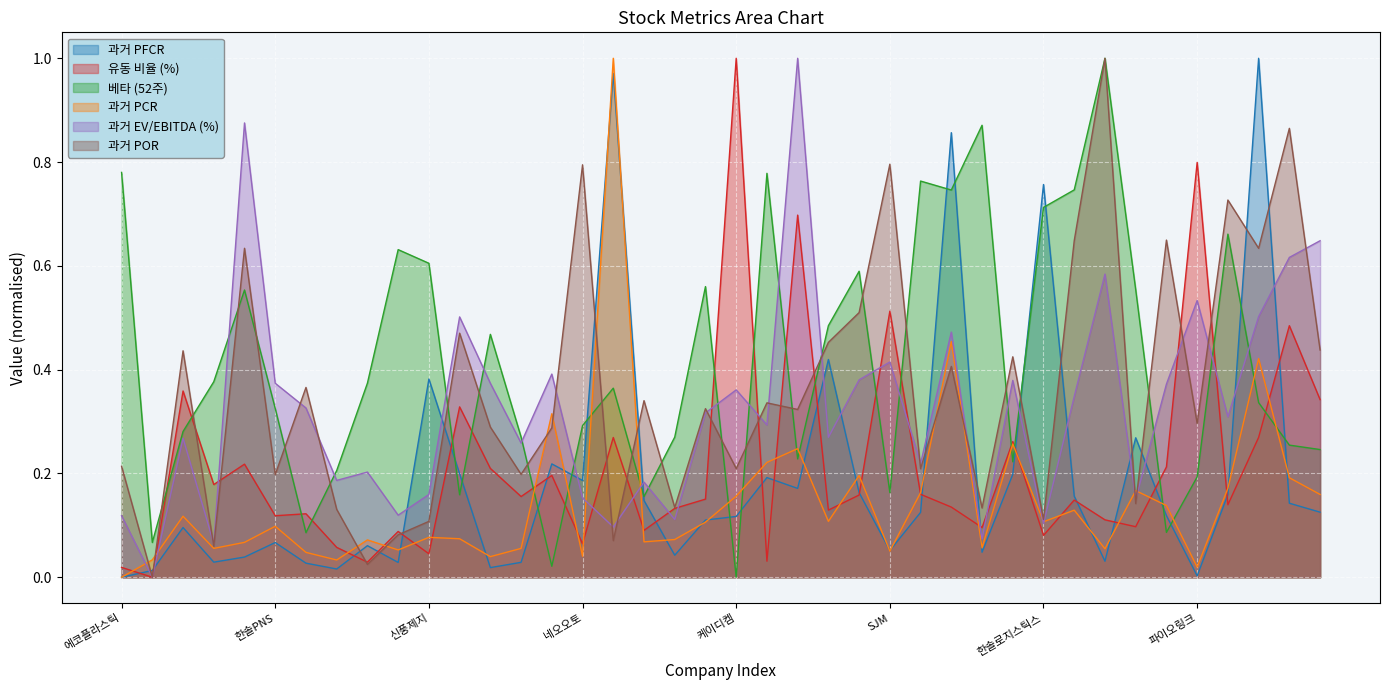

What are all the series names shown in the legend?

과거 PFCR, 유동 비율 (%), 베타 (52주), 과거 PCR, 과거 EV/EBITDA (%), 과거 POR